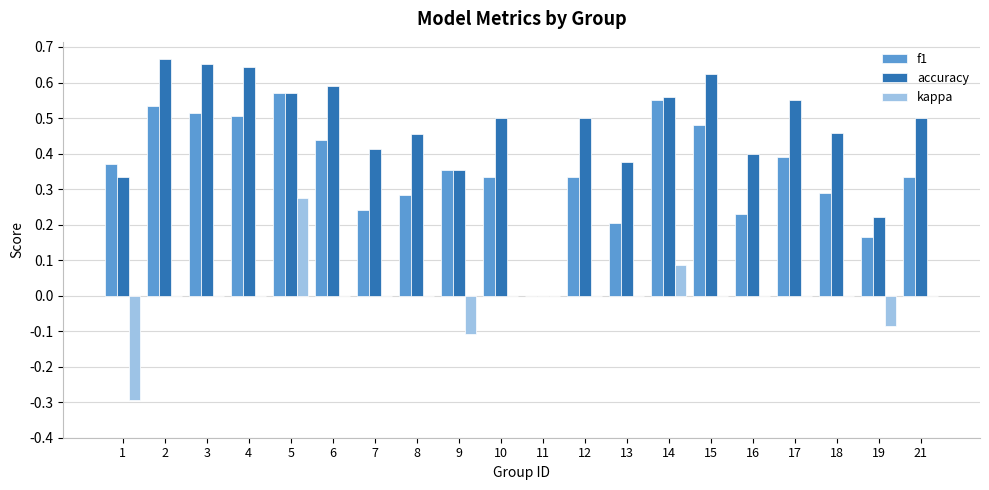

What are all the series names shown in the legend?

f1, accuracy, kappa